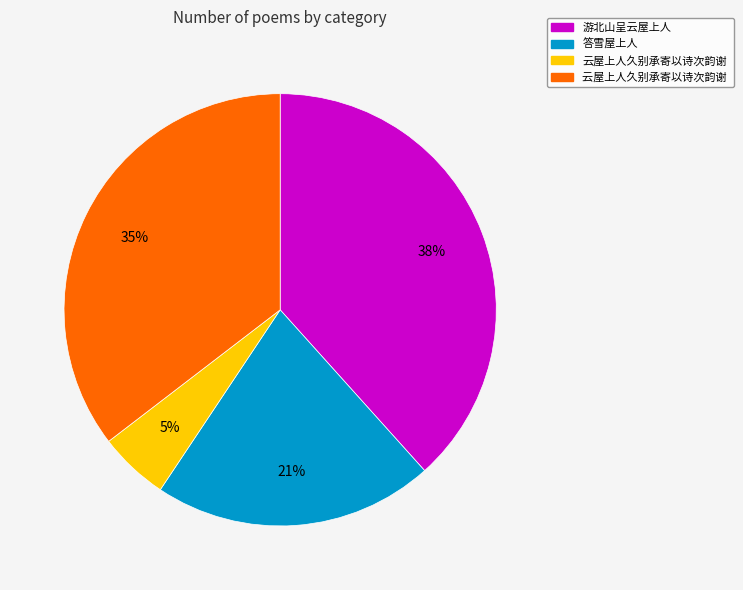

Is there a majority slice in this chart?

No